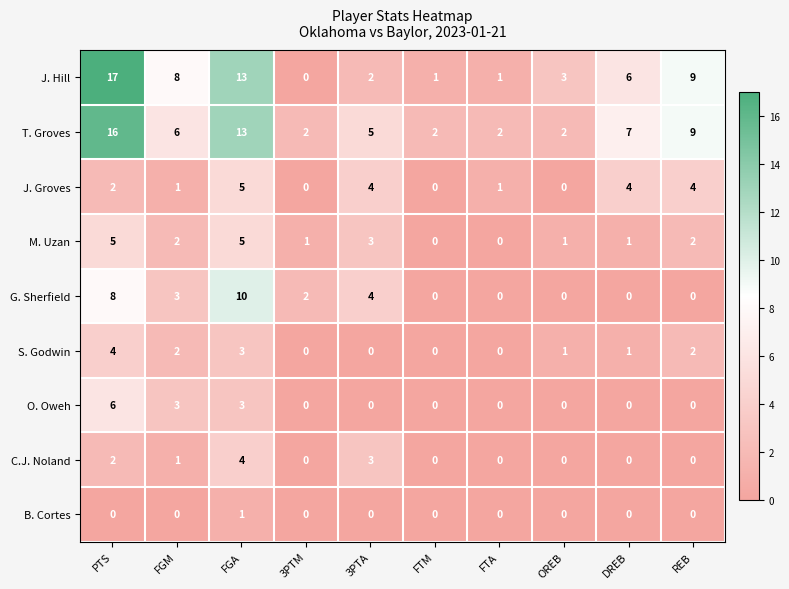

Is the value of C.J. Noland at PTS greater than the value of B. Cortes at 3PTM?

Yes